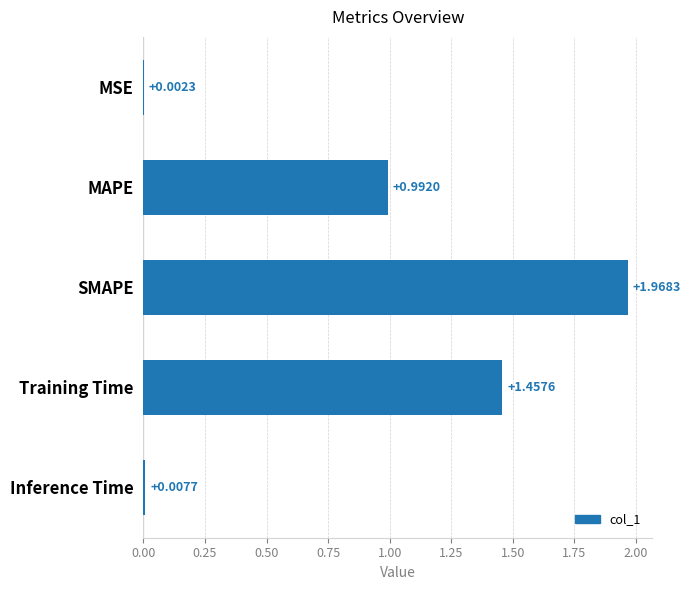

What is the change in value from MAPE to Training Time?

+0.5